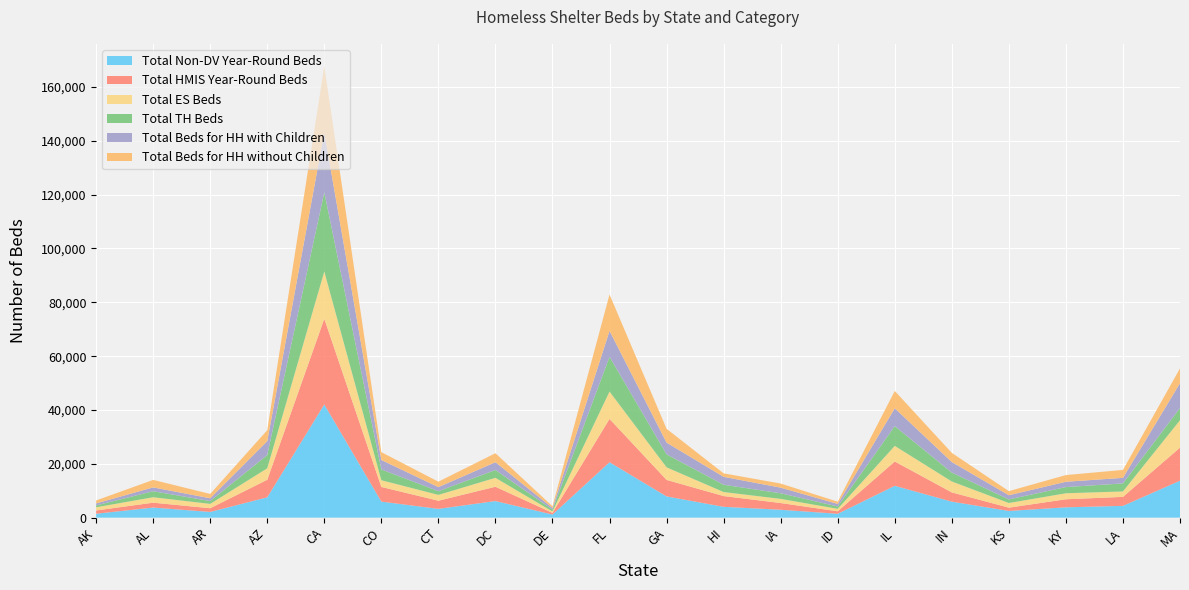

Reading left to right, transcribe all the data shown in this chart.

Total Non-DV Year-Round Beds: 1453	3752	2124	7556	42050	5960	3261	6161	1166	20589	7891	4021	2932	1438	11828	5944	2492	3838	4380	13729
Total HMIS Year-Round Beds: 1213	1807	1373	6511	31842	5444	3026	5312	603	16088	6129	3998	2496	912	9035	3430	1220	2989	3335	12279
Total ES Beds: 1191	2016	1610	4271	17541	2495	2158	3317	529	10162	4668	1490	1540	927	5789	4058	1727	2224	2025	10188
Total TH Beds: 686	2247	1052	4927	29429	4016	1381	2926	700	12932	4846	2715	2087	868	7355	3306	1338	2313	2979	4540
Total Beds for HH with Children: 743	1419	1037	5148	22244	3507	1518	2882	610	9613	4345	2939	2090	948	6631	3921	1548	1969	2064	9219
Total Beds for HH without Children: 1102	2788	1610	4084	24549	2912	2017	3341	629	13533	5134	1291	1527	831	6442	3404	1526	2490	2954	5507